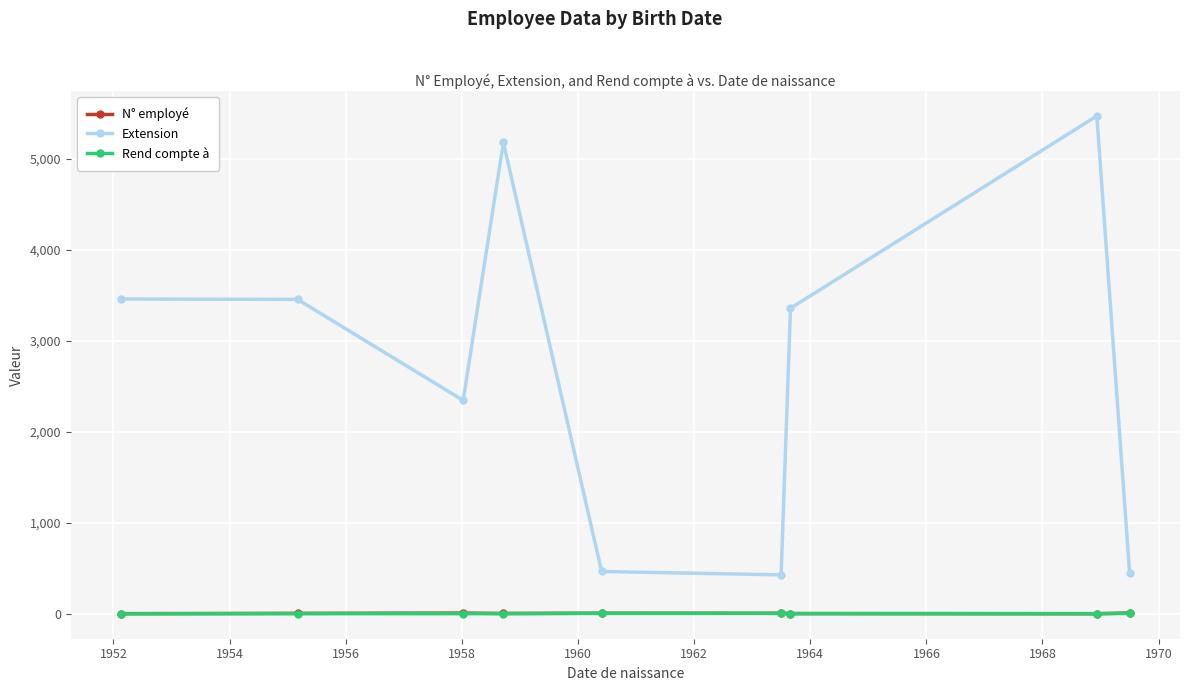

True or false: Extension and N° employé cross at least once.

False